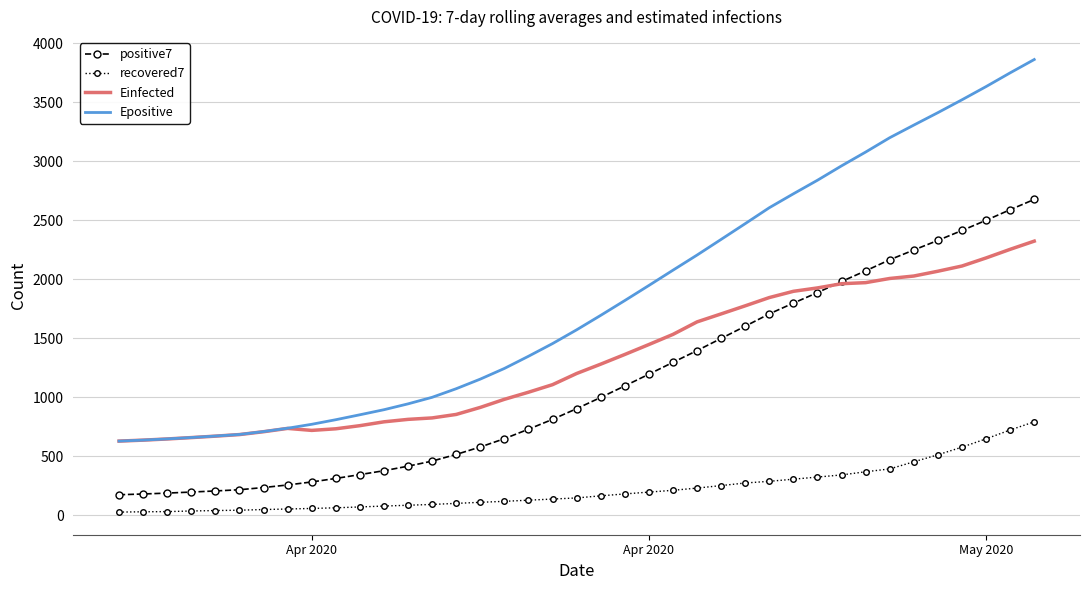

Which series has the largest total across all categories?

Epositive